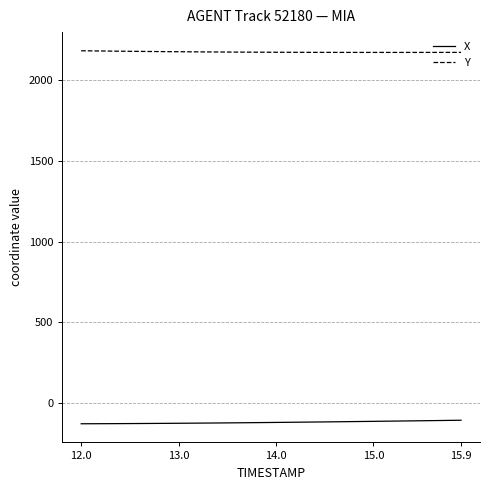

List the series in order of their peak value, highest first.

Y, X